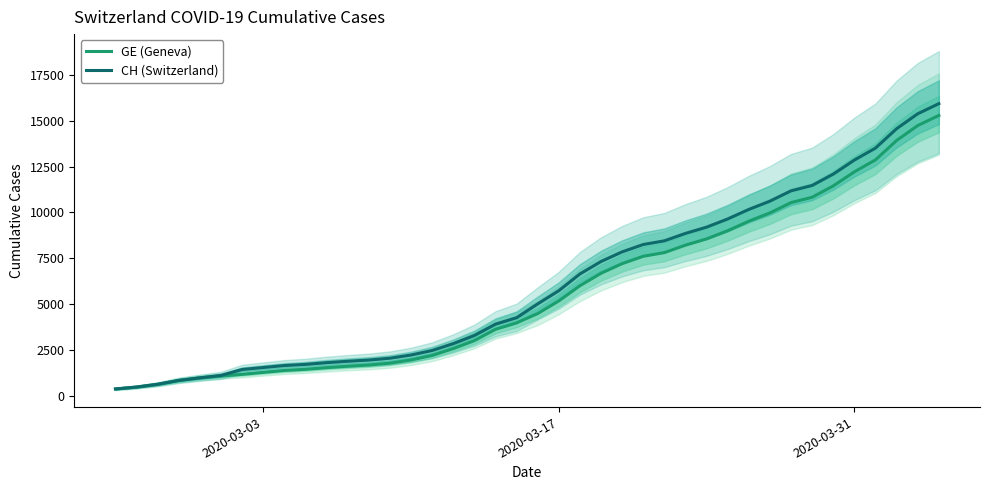

What is the sum of all CH (Switzerland) values?

242133